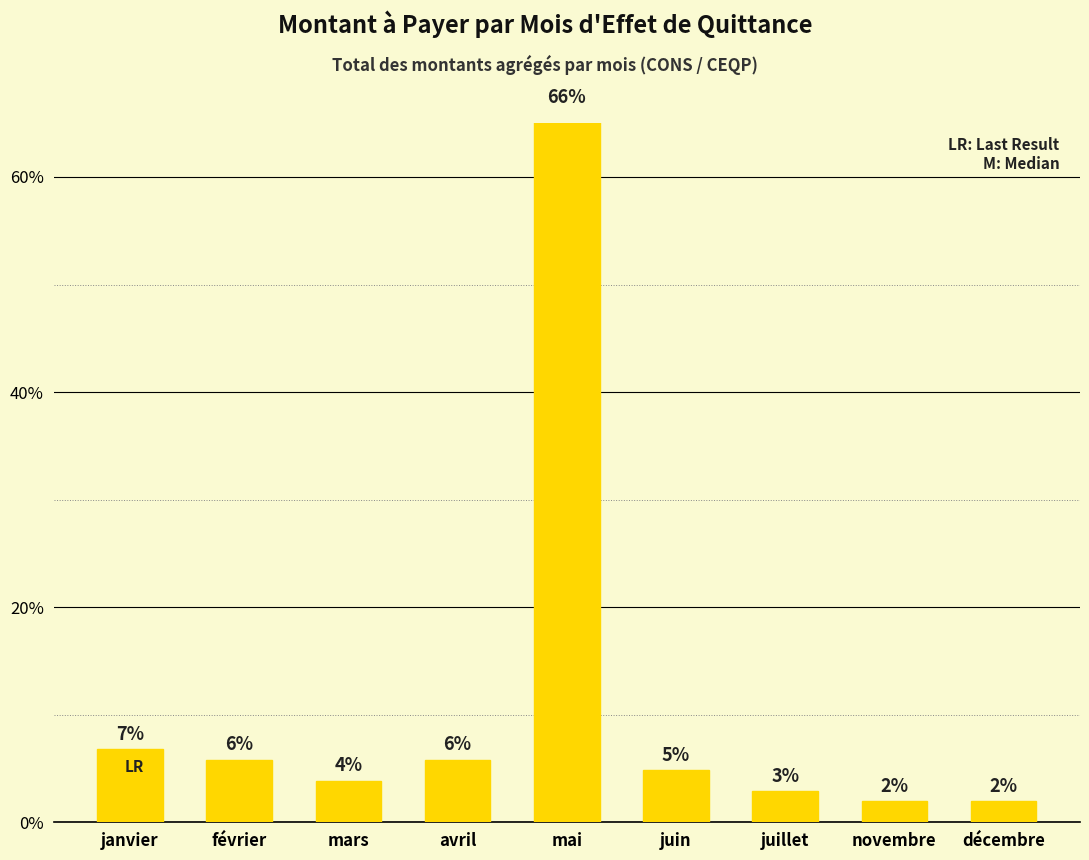

What is the greatest value displayed?

340000